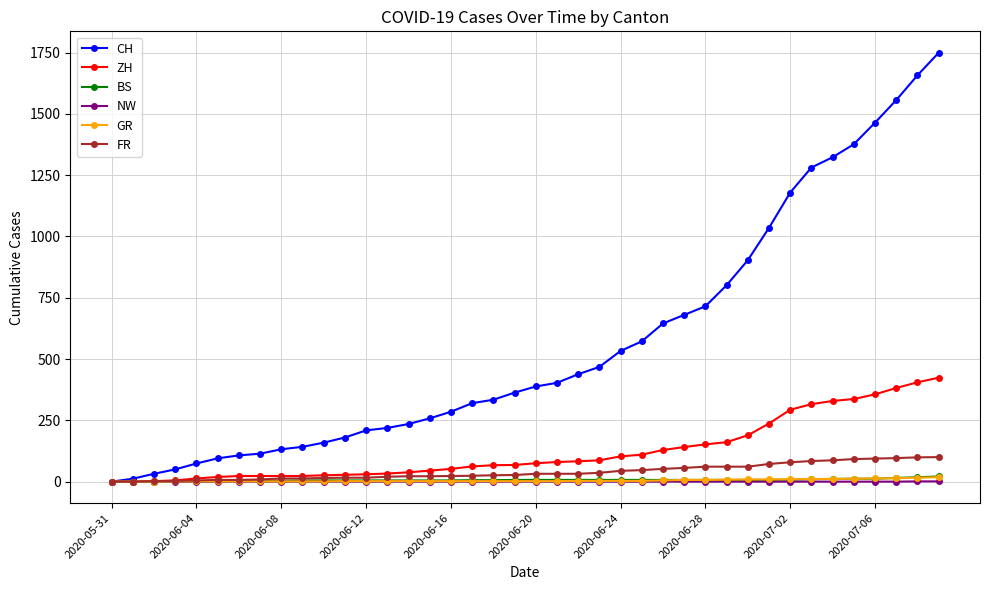

Which series has the widest spread of values?

CH